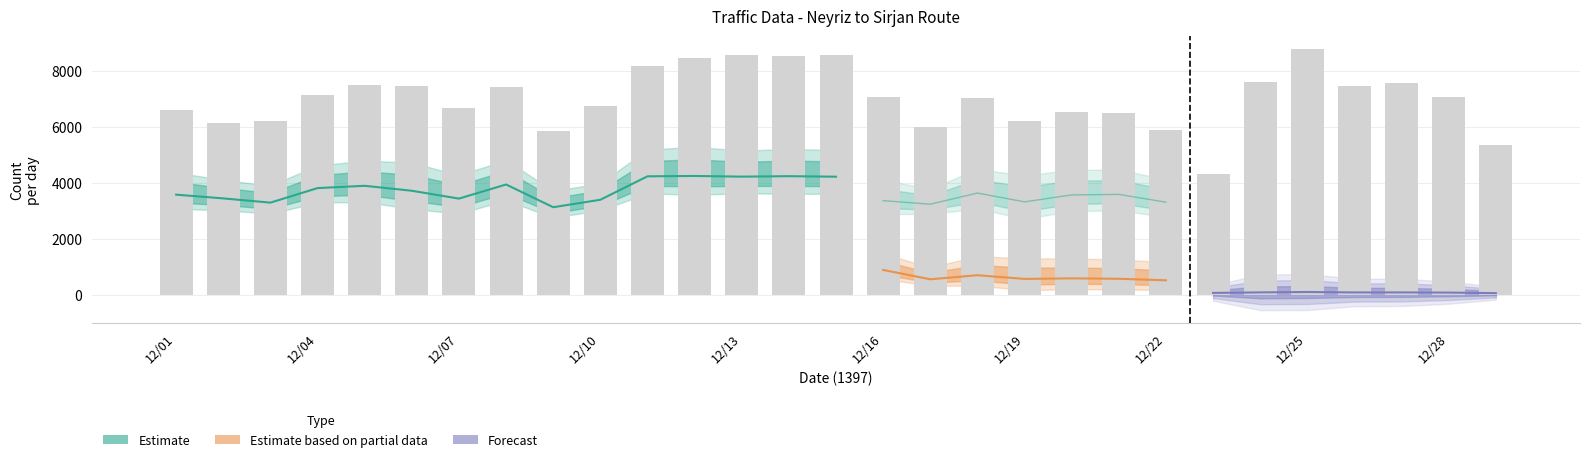

How many values in the تعداد کل وسیله نقلیه series exceed 7058?

14